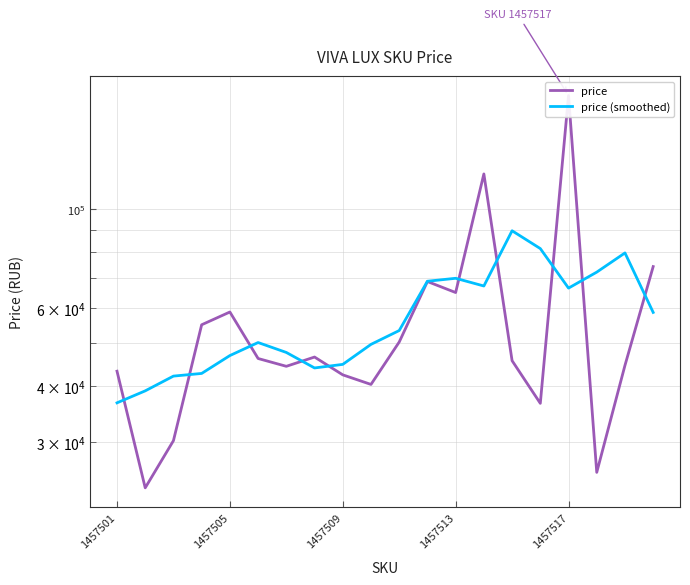

True or false: price (smoothed) has a value of 18447.2 at 1457517.

False